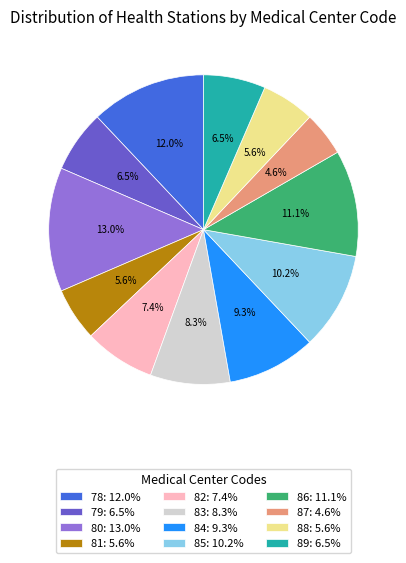

Which category has the smallest portion of the pie?

87